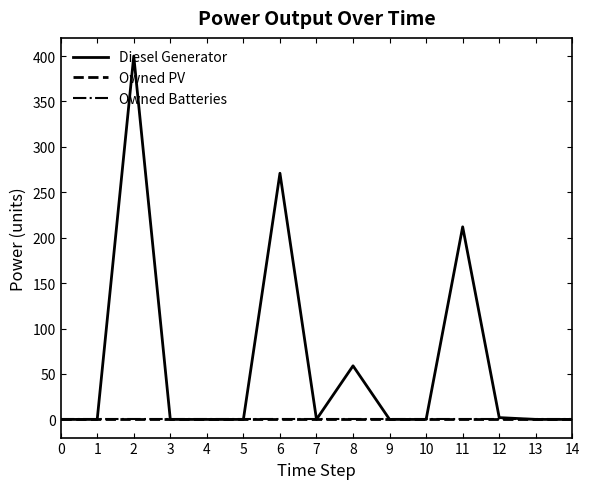

Rank the categories by Owned PV value from lowest to highest.

0, 1, 2, 3, 4, 5, 6, 7, 8, 9, 10, 11, 12, 13, 14